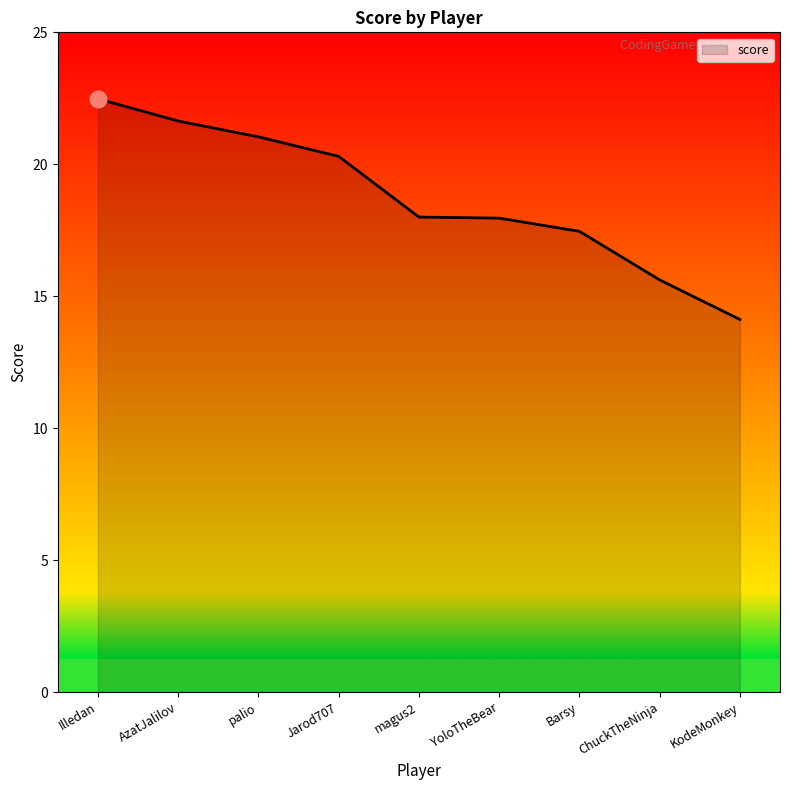

The chart shows a value of 20.3 at Jarod707. True or false?

True